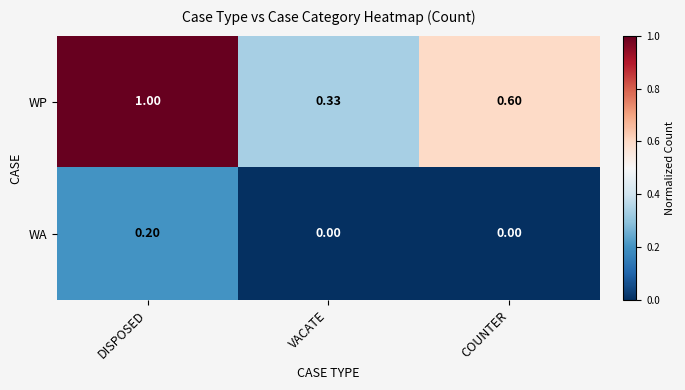

Which category has the highest value in the WP series?

DISPOSED